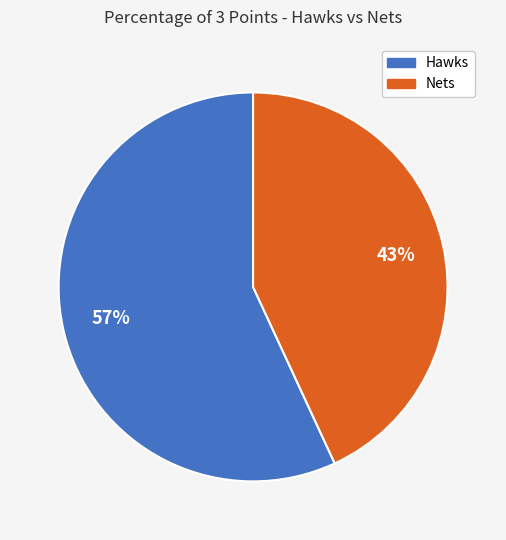

To the nearest percent, what is the average slice percentage?

50%